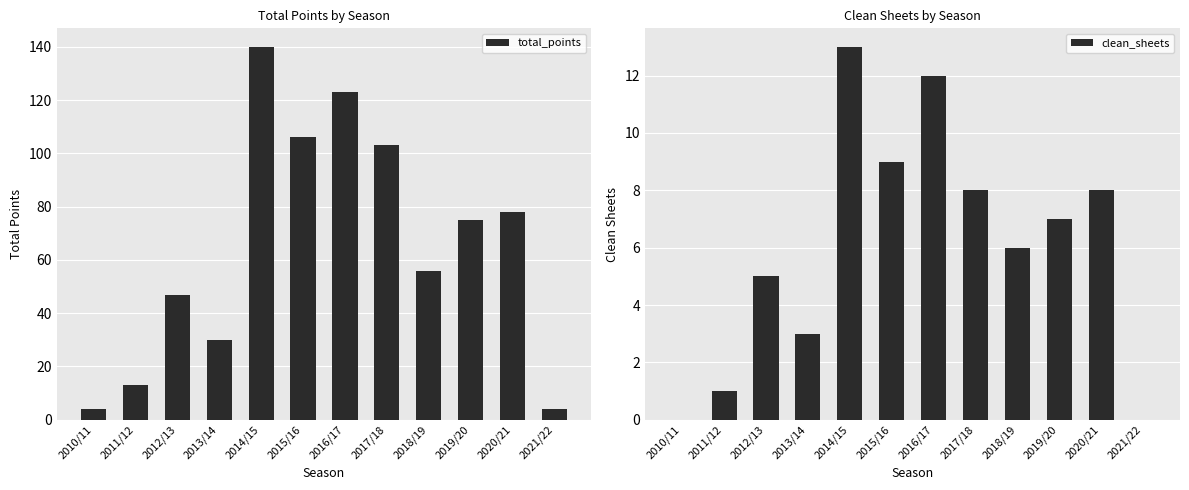

What is the value of the clean_sheets bar at the 11th from the left?

8